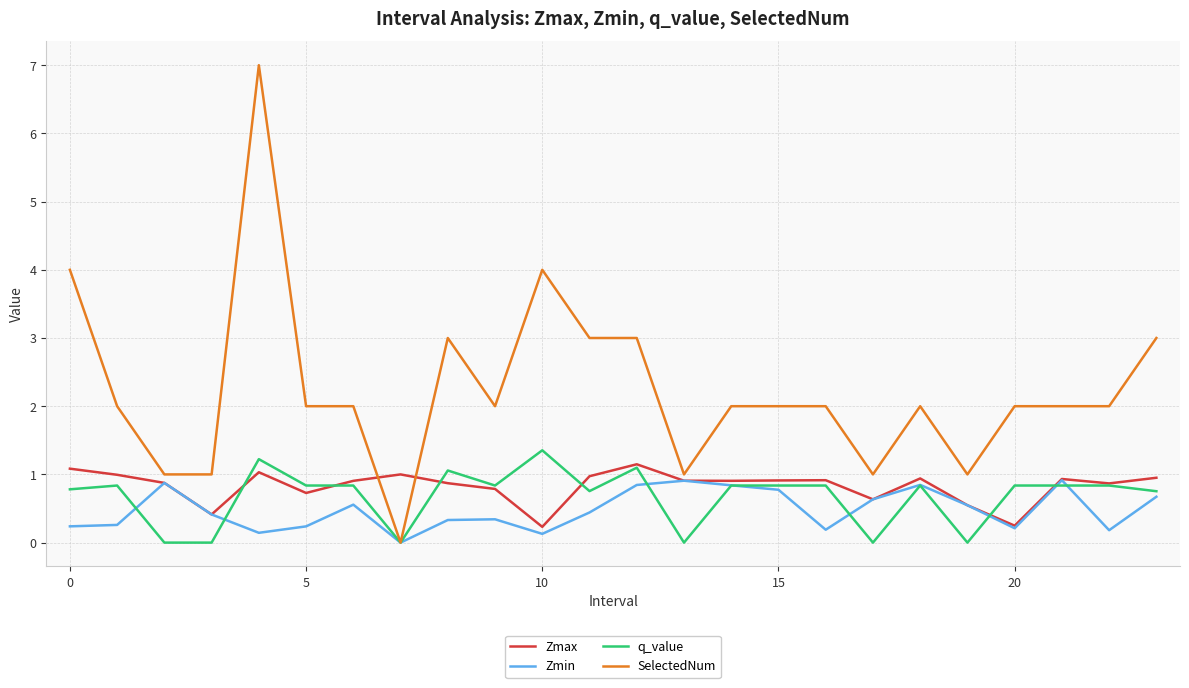

Is this an area chart (filled region under the line)?

No